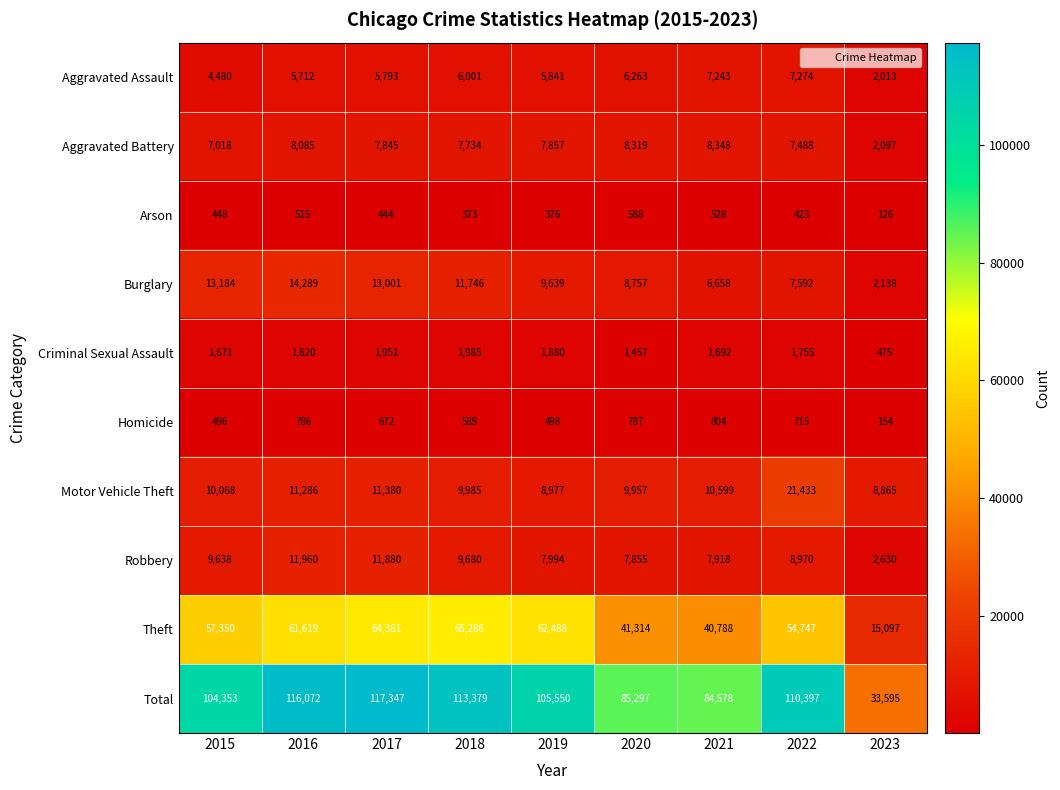

True or false: Motor Vehicle Theft has a value of 9985 at 2018.

True